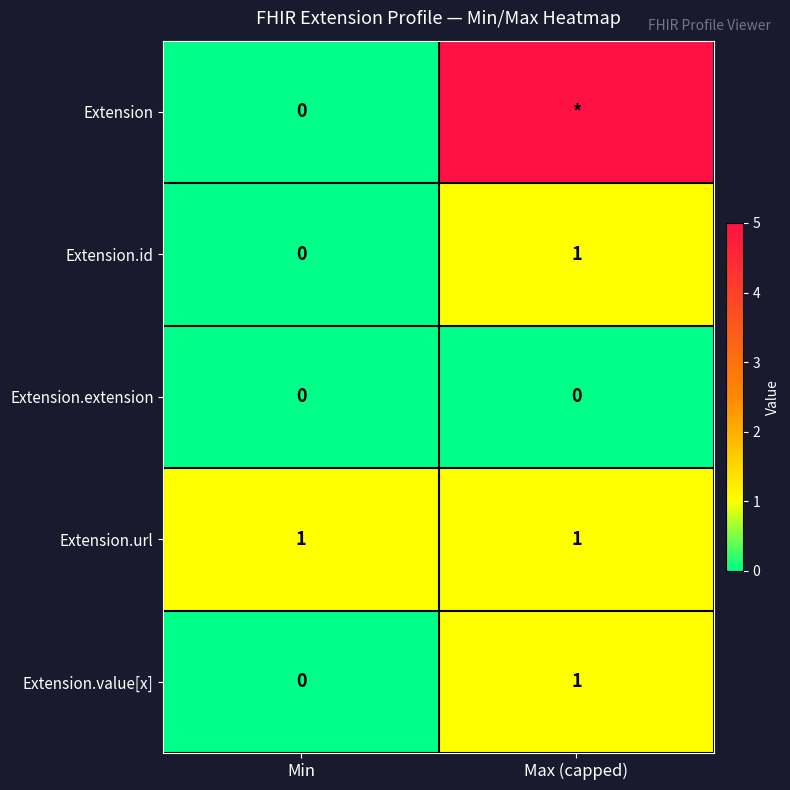

At which category does the chart reach its minimum across all series?

Min